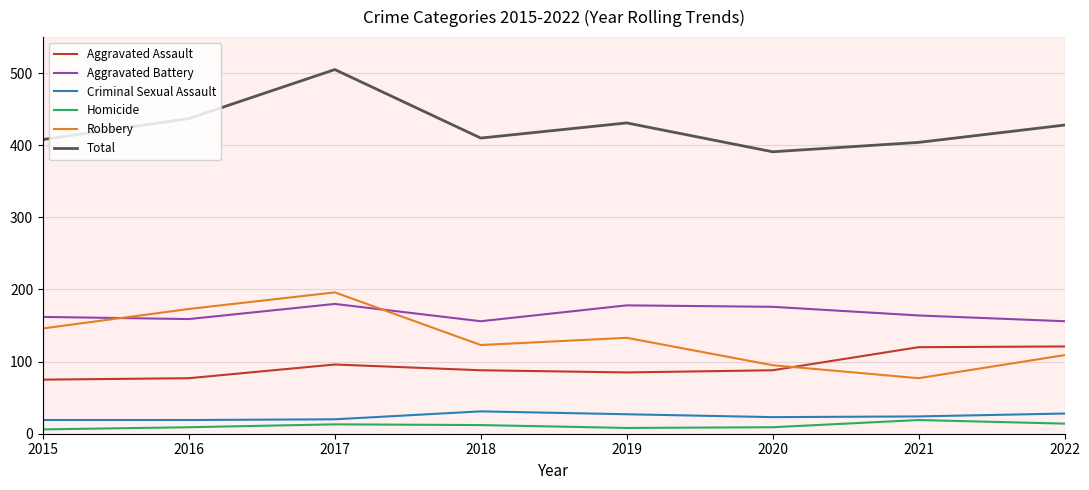

At which category is the sum across all series the highest?

2017